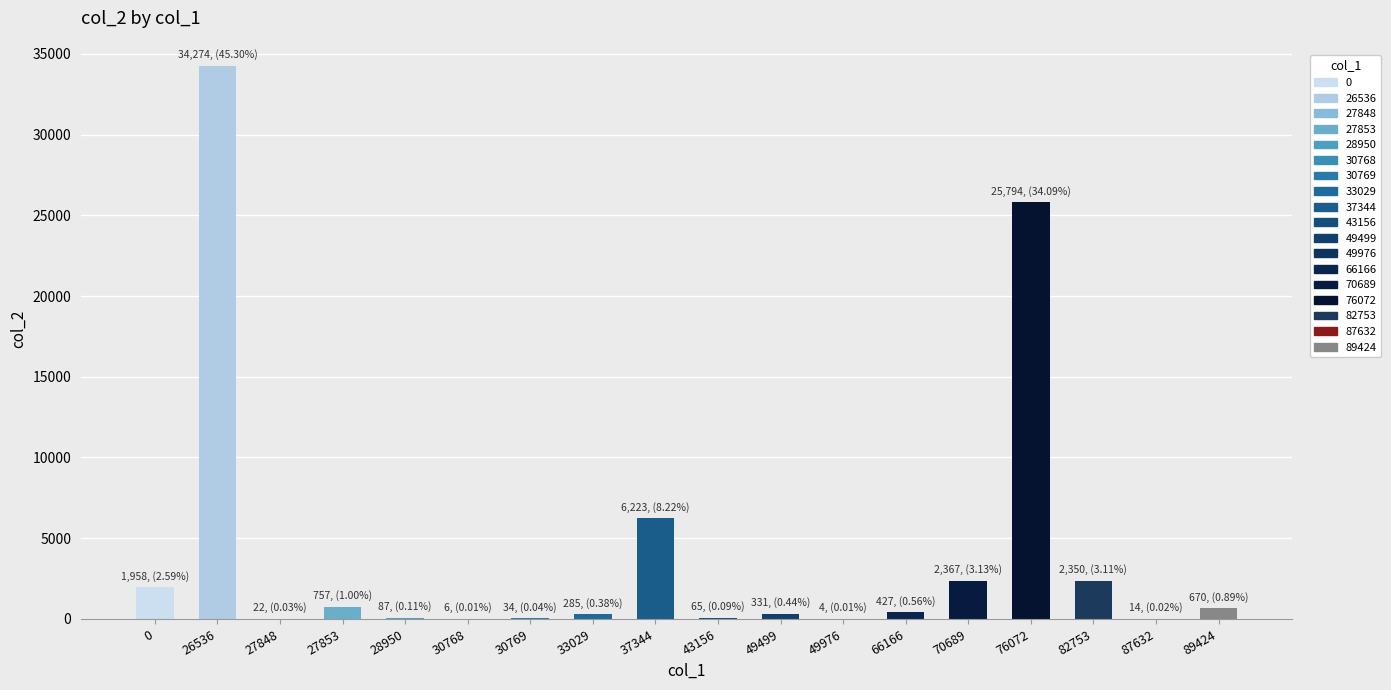

The chart shows a value of 888 at 70689. True or false?

False